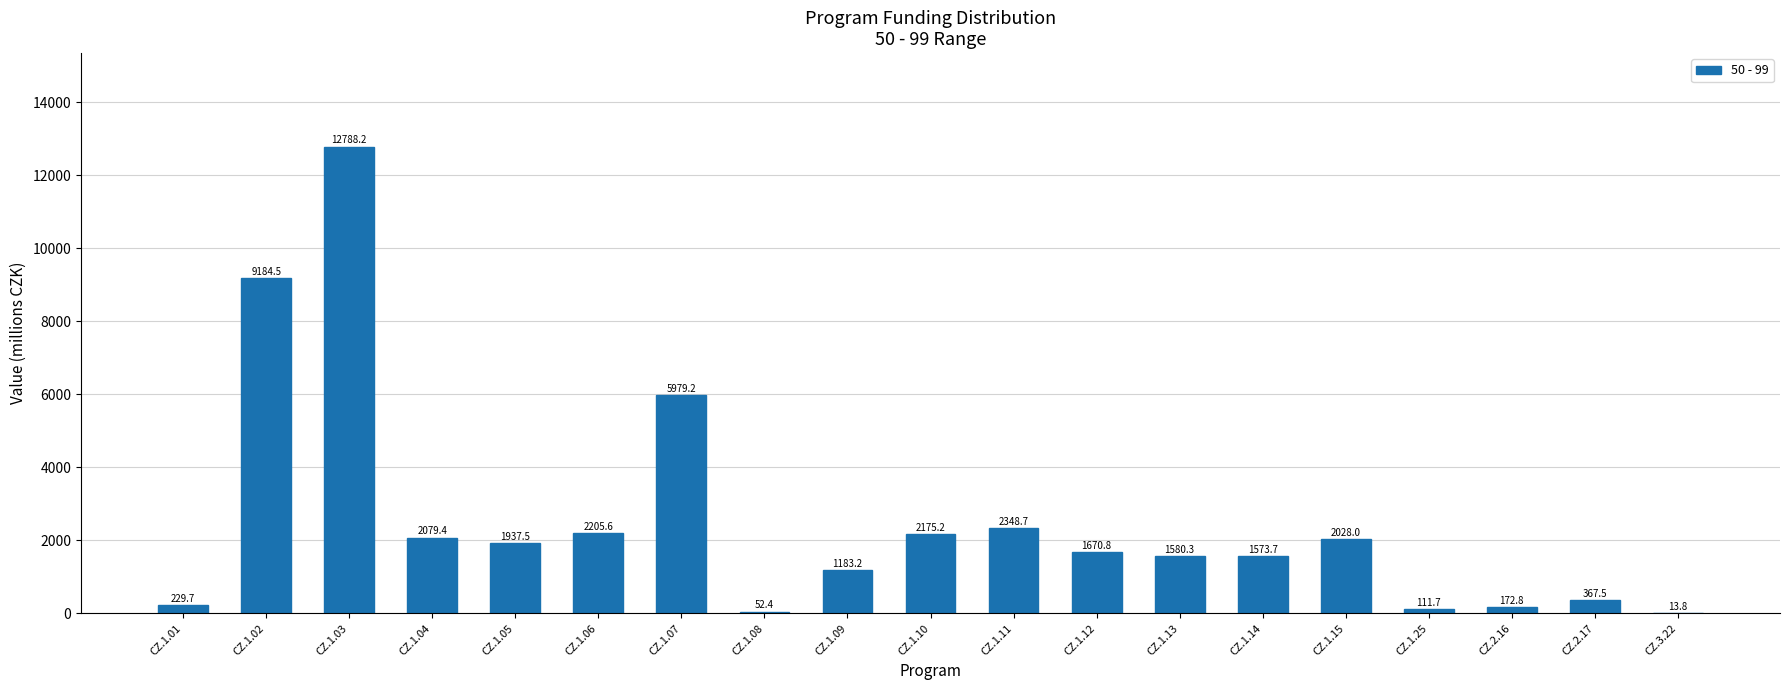

What is the sum of all values?

47682.2